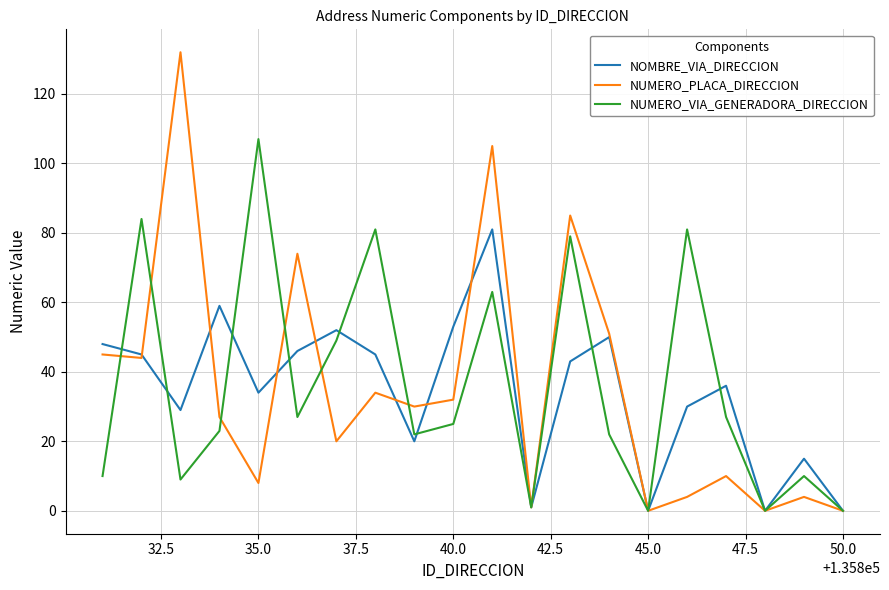

How many lines are shown in the chart?

3